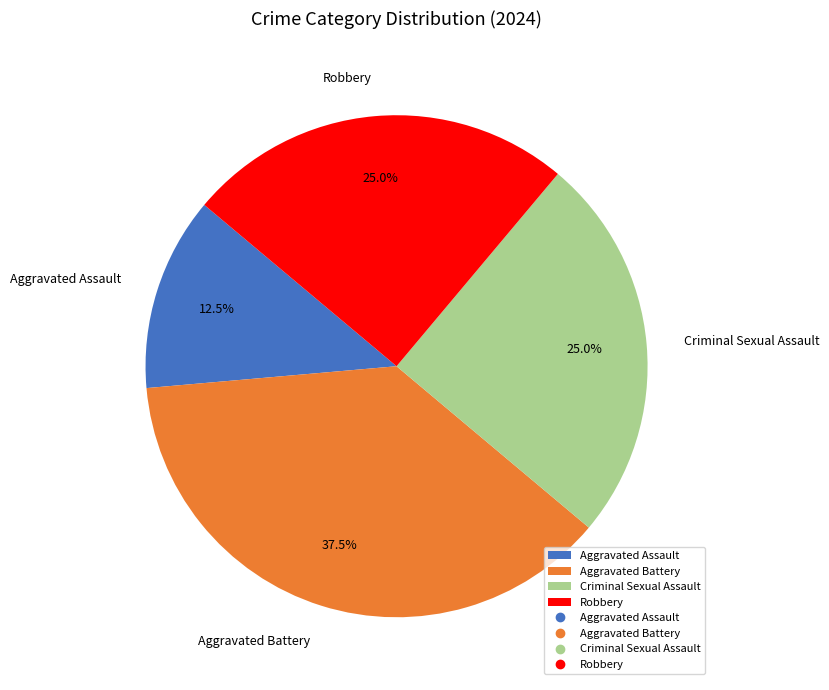

Which category has the biggest portion of the pie?

Aggravated Battery